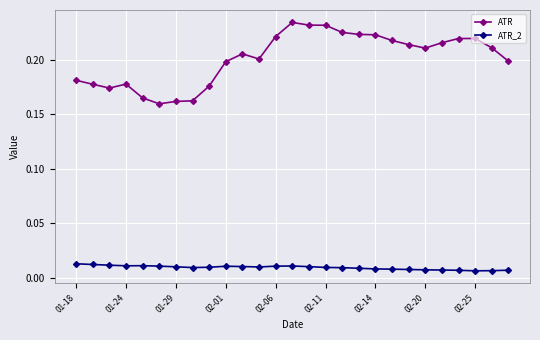

True or false: ATR_2 has more than 0 points higher than both neighbors.

True